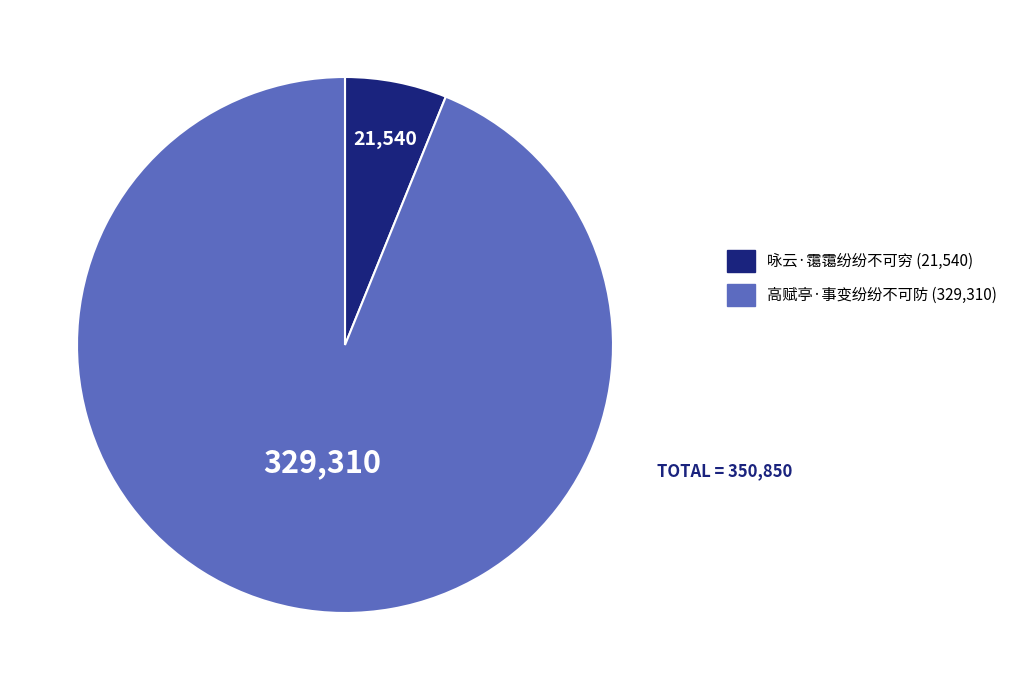

Count the number of slices in the pie.

2